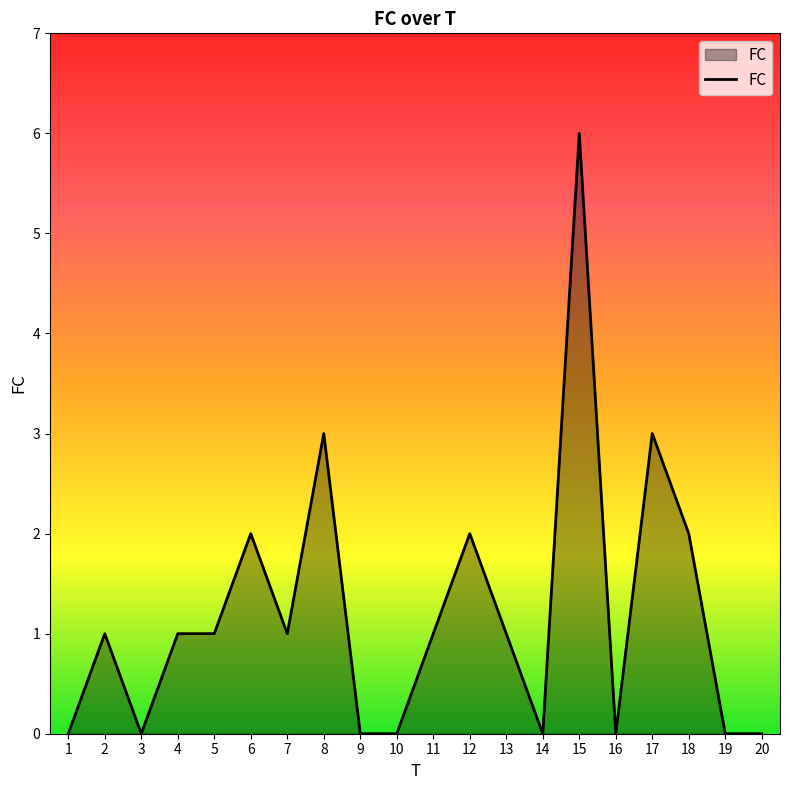

The chart shows a value of 1 at 2. True or false?

True